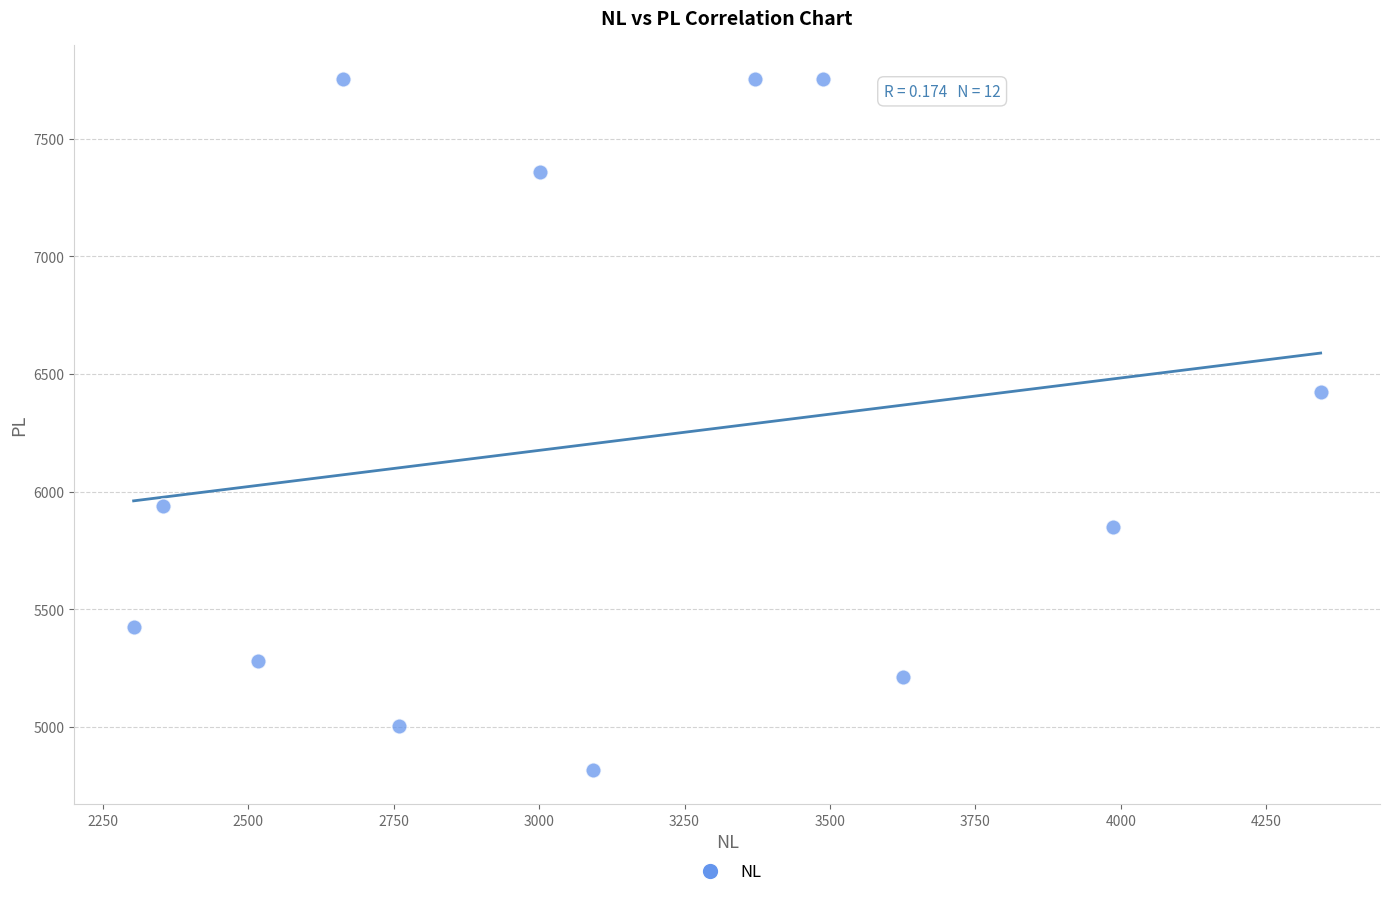

What is the average Y value?

6214.0